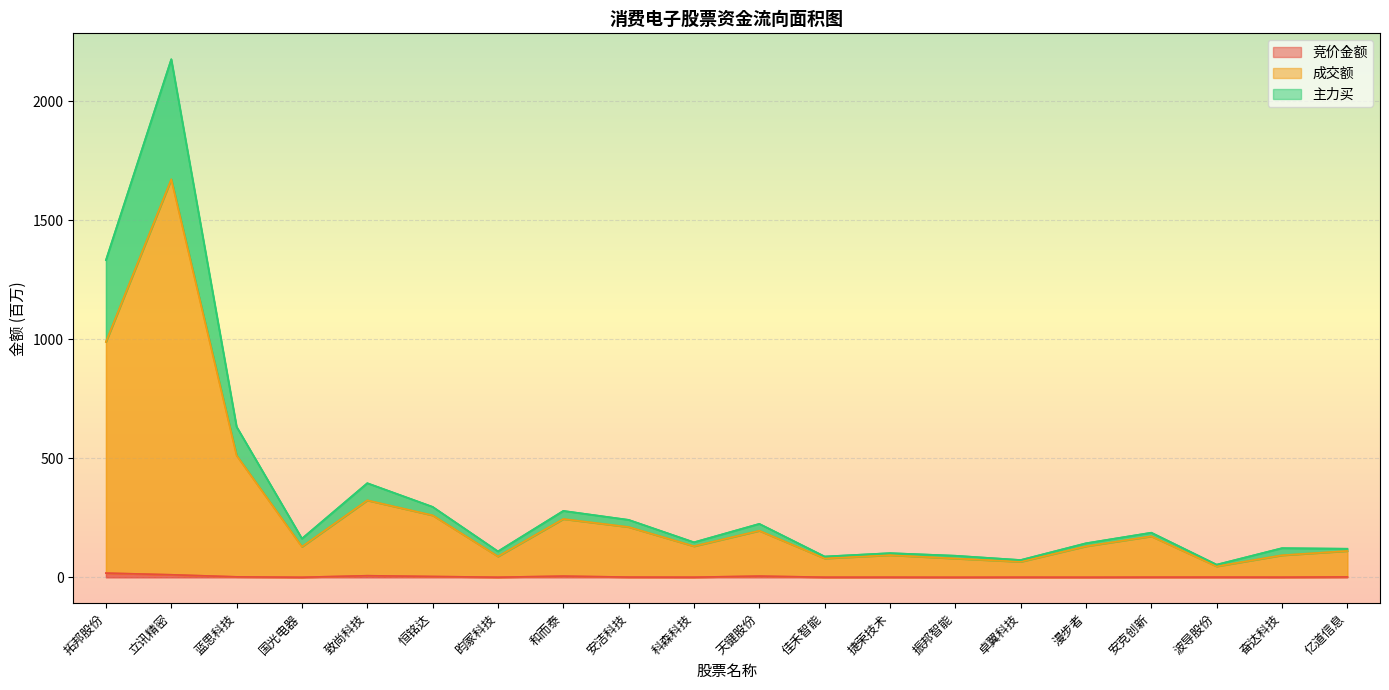

What value does the 主力买 series have at 波导股份?

53.0